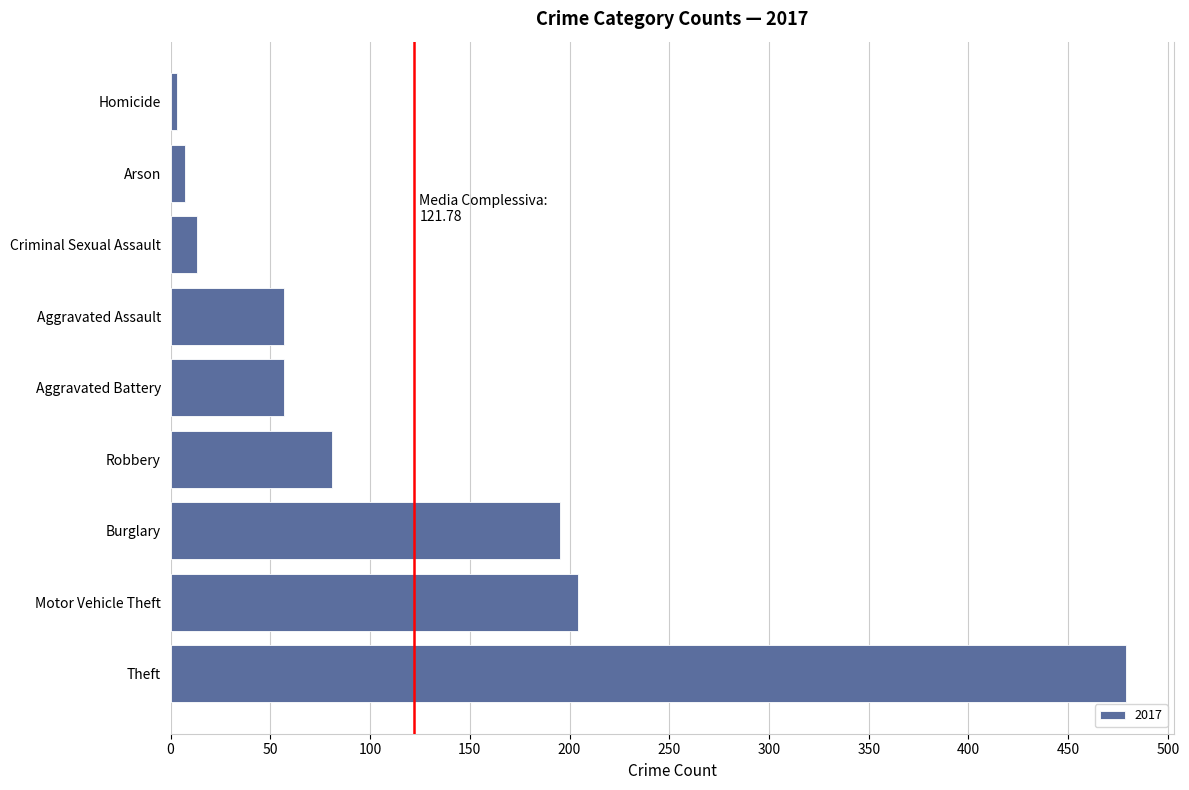

What is the average value?

122